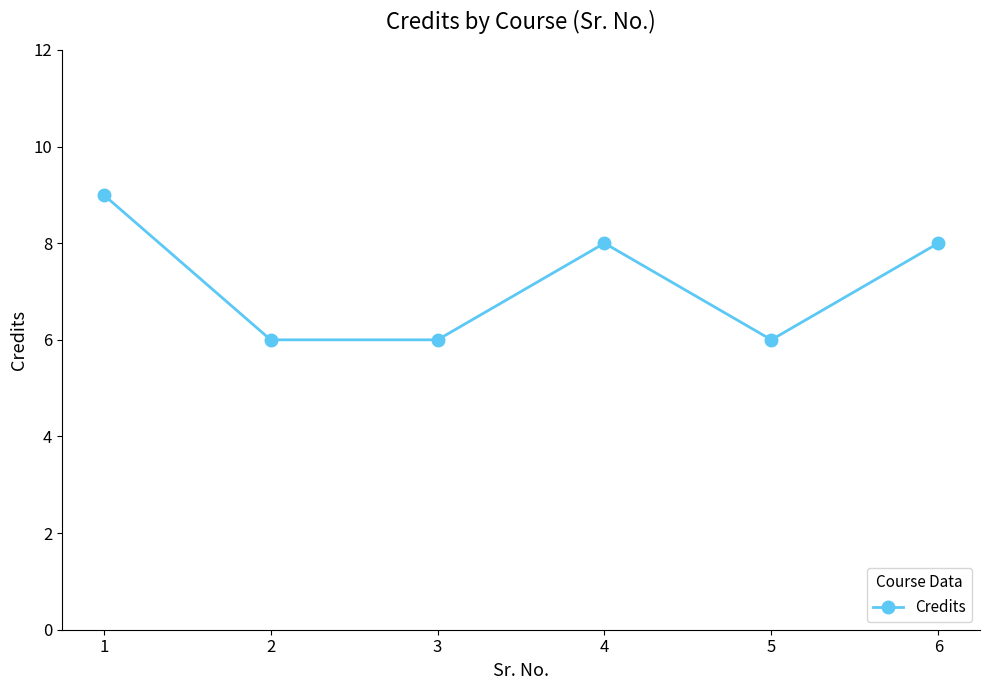

How many lines are shown in the chart?

1